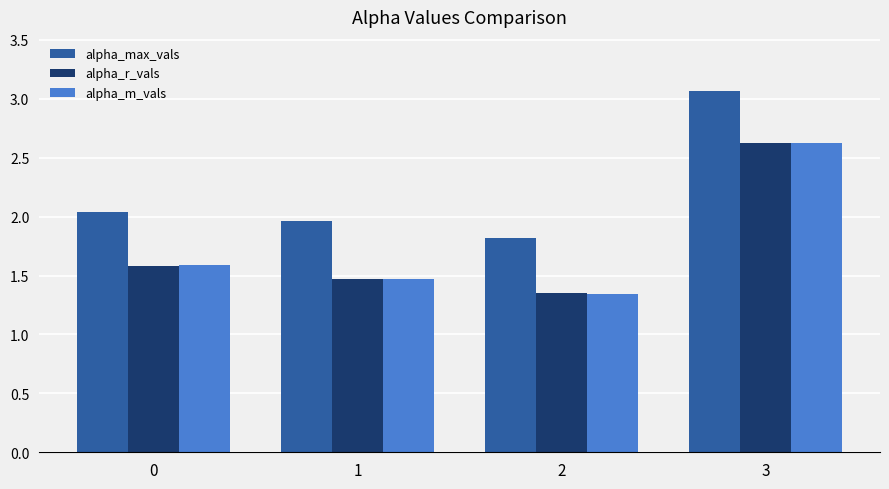

The alpha_m_vals series shows 1.5 at 1. True or false?

True